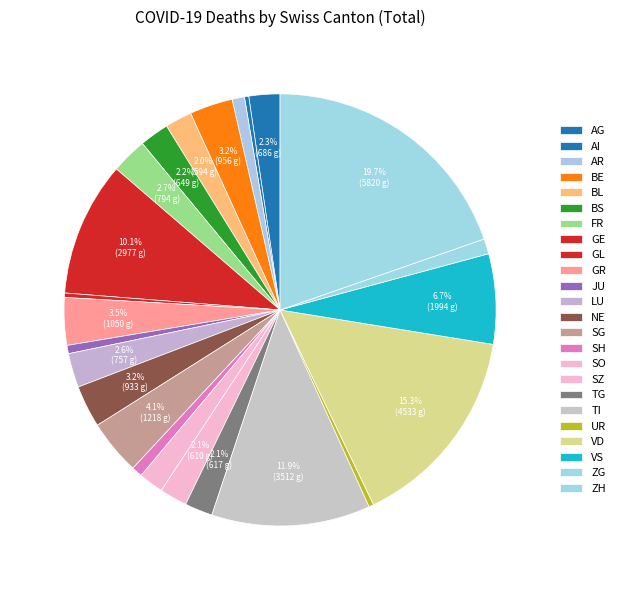

To the nearest percent, what percentage of the pie is GR?

4%